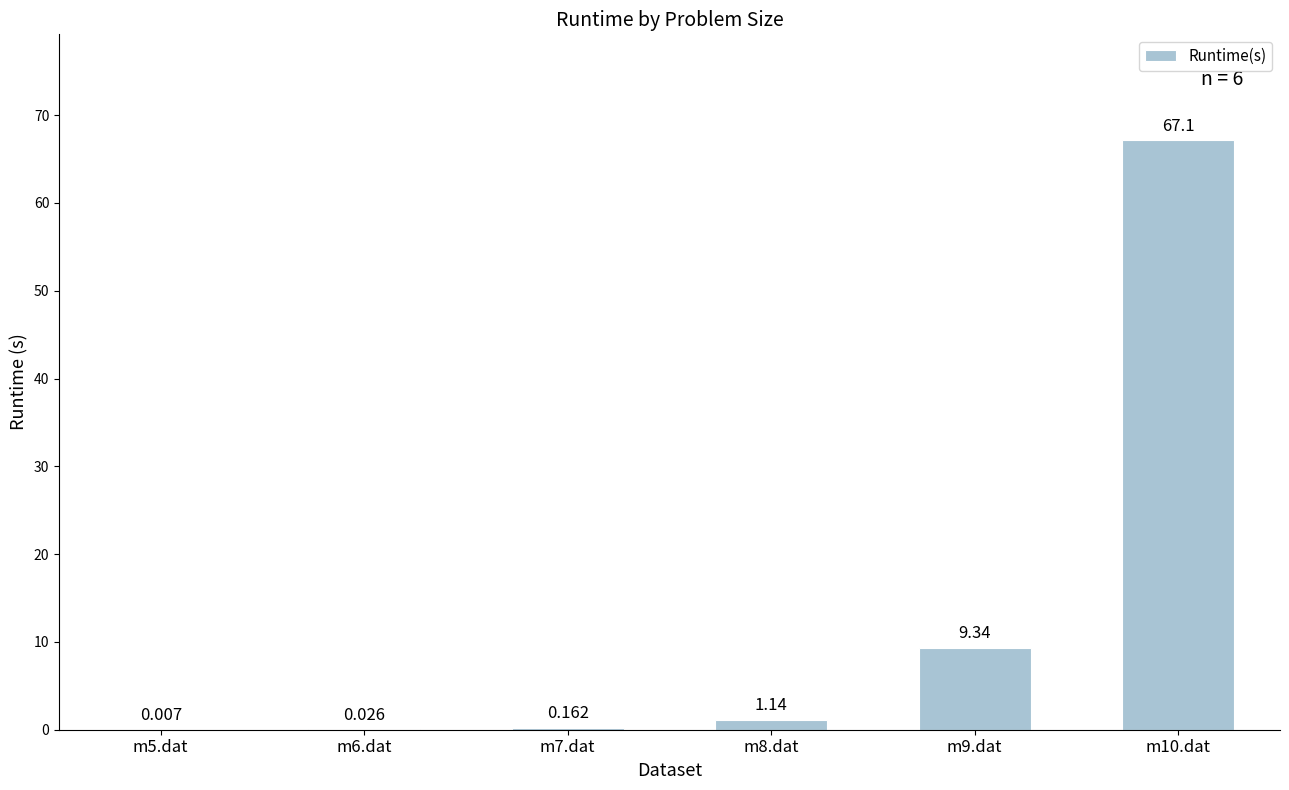

Between m8.dat and m5.dat, which is larger?

m8.dat